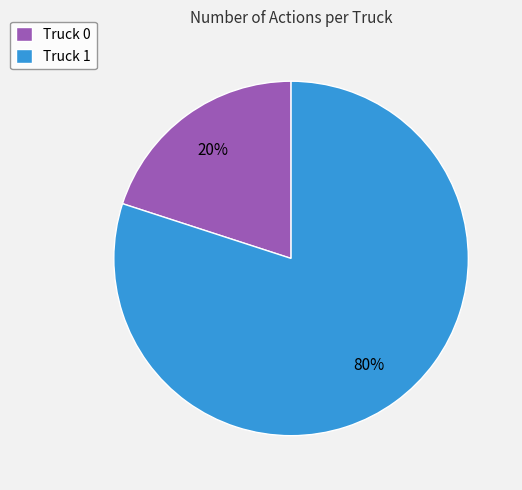

Rank the categories by value from highest to lowest.

Truck 1, Truck 0